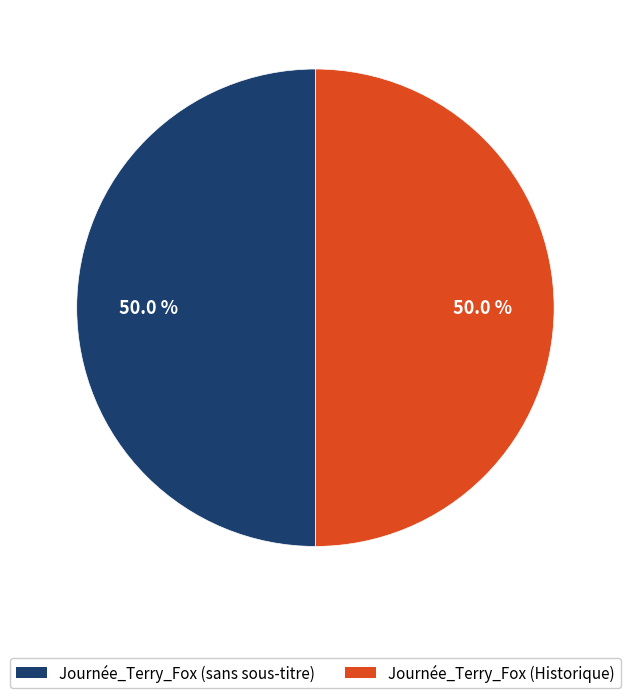

How many segments does this pie chart have?

2